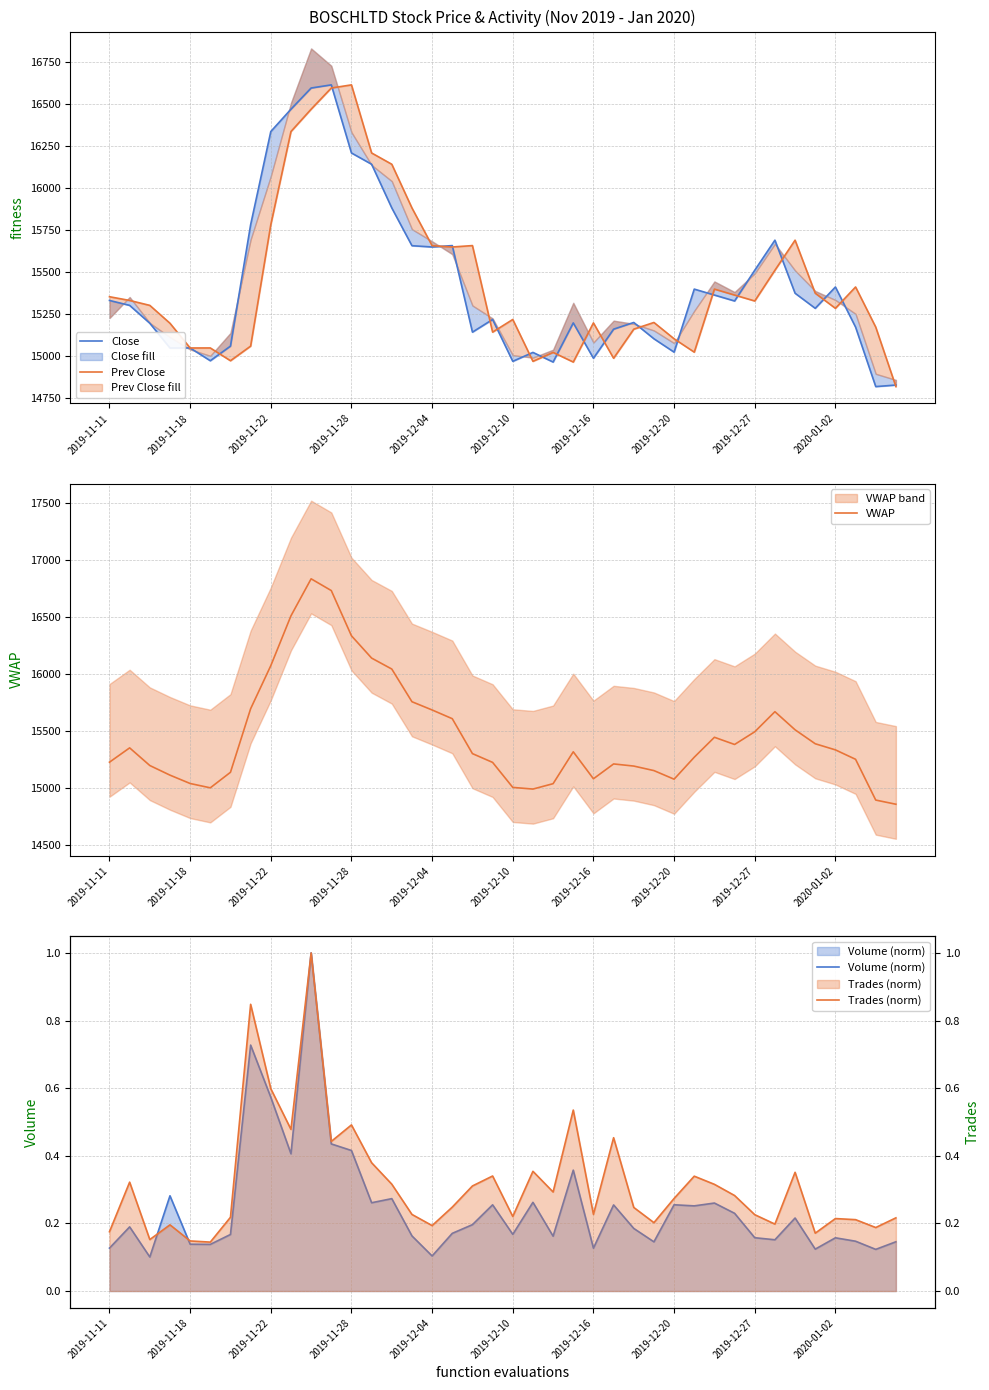

True or false: Trades (norm) and Prev Close cross at least once.

False